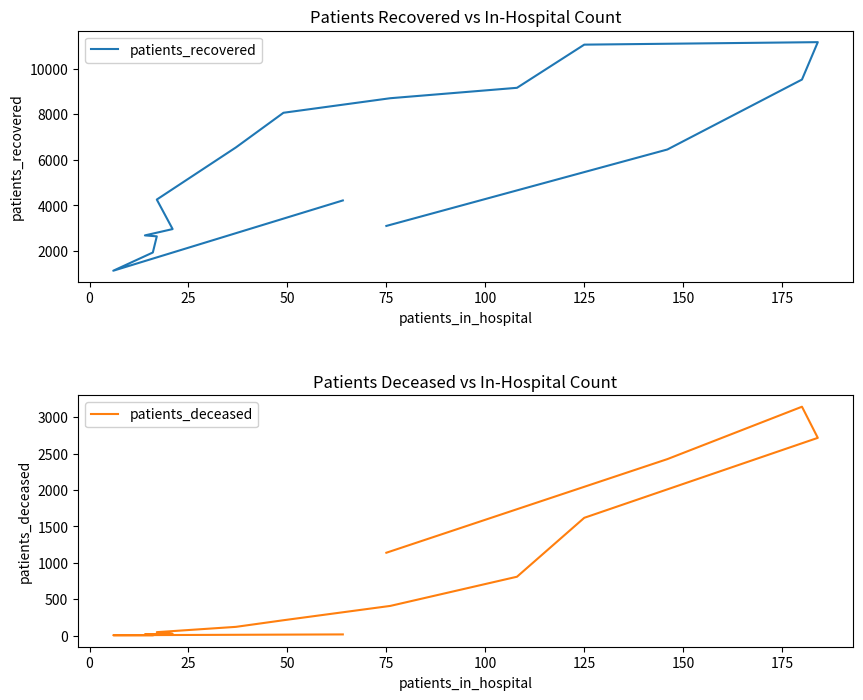

True or false: patients_recovered and patients_deceased cross at least once.

False